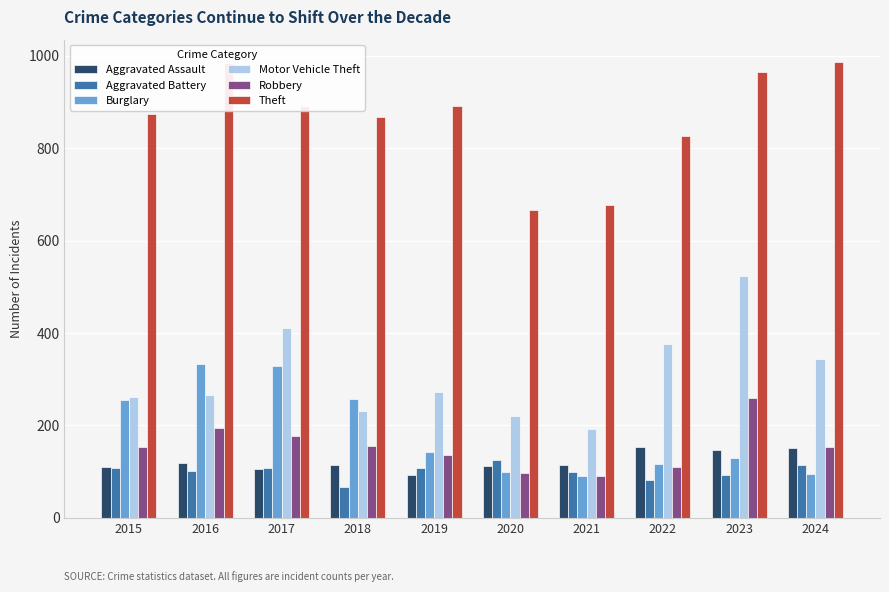

How many groups of bars are there?

10